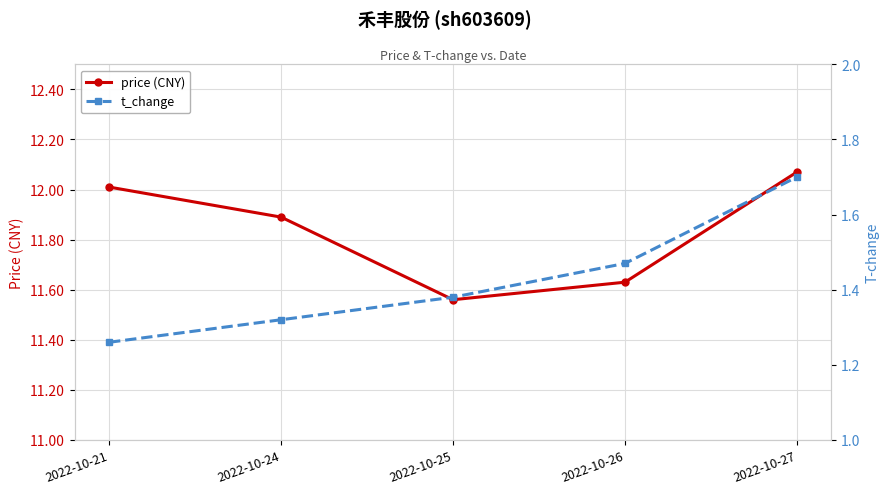

What is the value of the t_change point at the 2nd from the left?

1.3